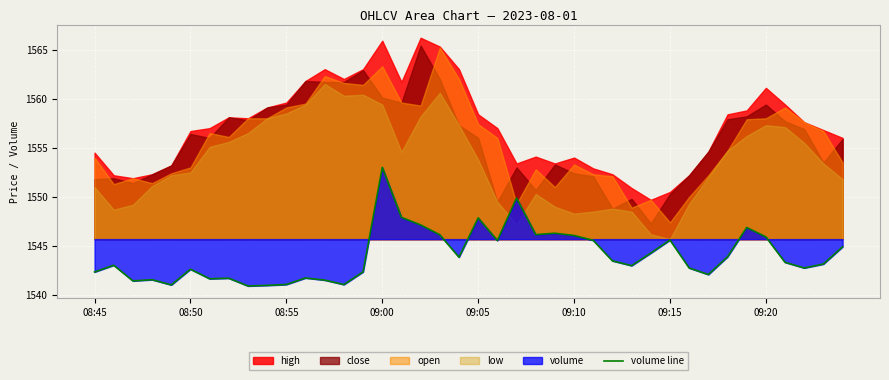

True or false: volume line has a value of 1545.6 at 09:15.

True